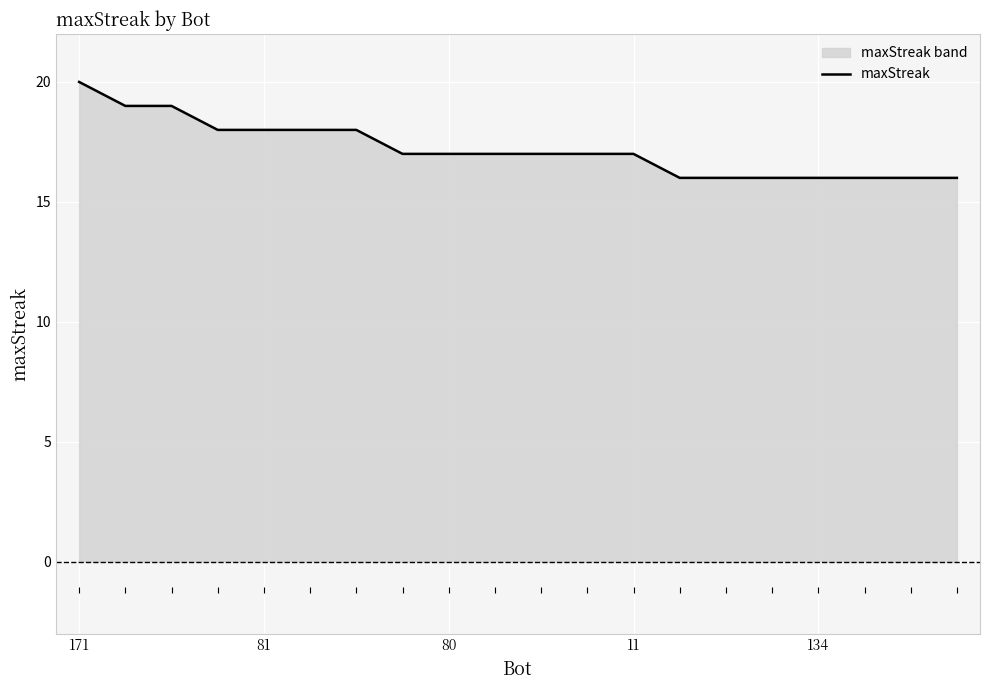

True or false: the data shows 17 at 80.

True